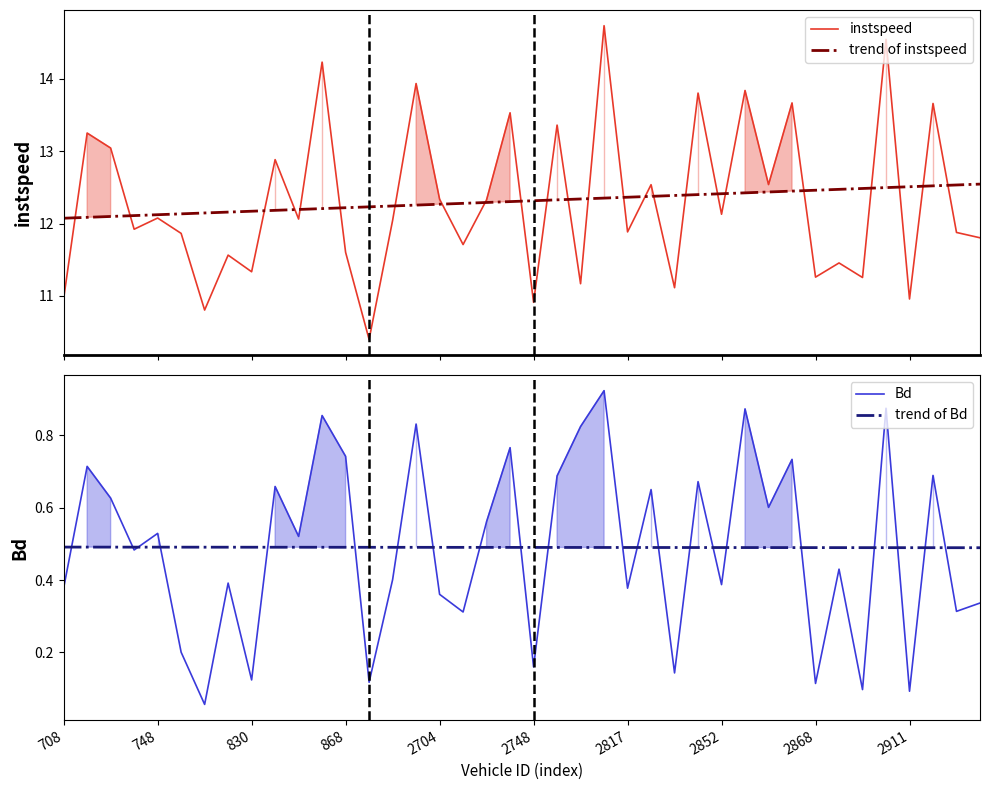

What is the maximum value for instspeed?

14.7